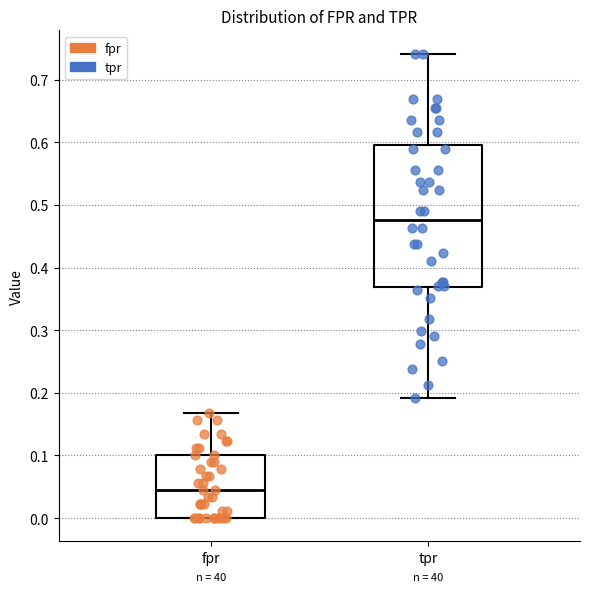

Reading left to right, read every box against the y-axis: the position of its median line, the range the box covers, and the ends of its whiskers. The values are not printed on the chart, so give them approximately, as read against the axis.

fpr: median 0.04, box 0.00 to 0.10, whiskers 0.00 to 0.17
tpr: median 0.48, box 0.37 to 0.60, whiskers 0.19 to 0.74